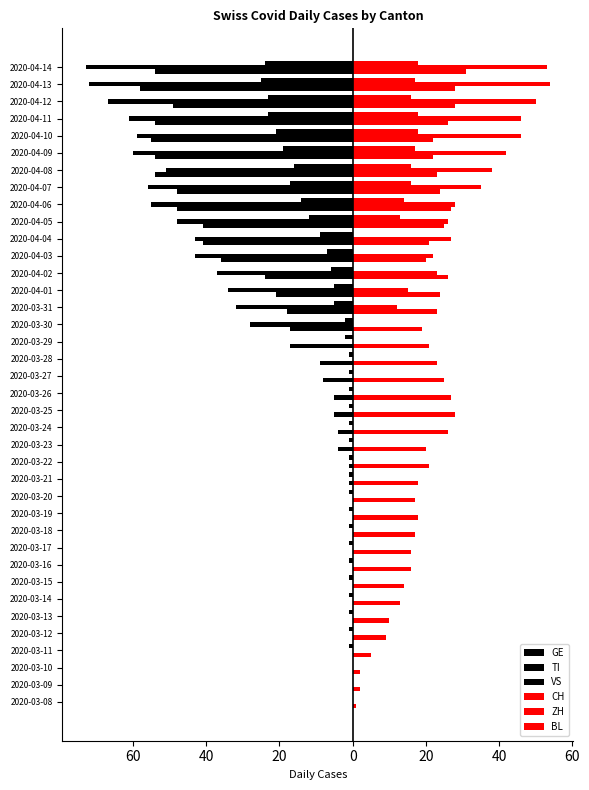

Does the chart contain any negative values?

Yes